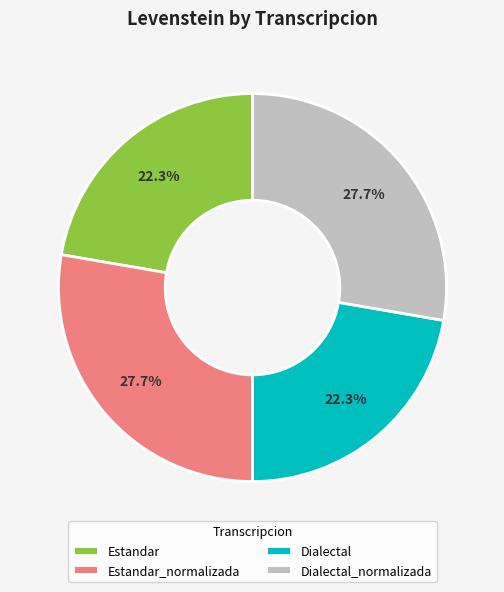

What percentage is the Estandar_normalizada slice, to the nearest percent?

28%